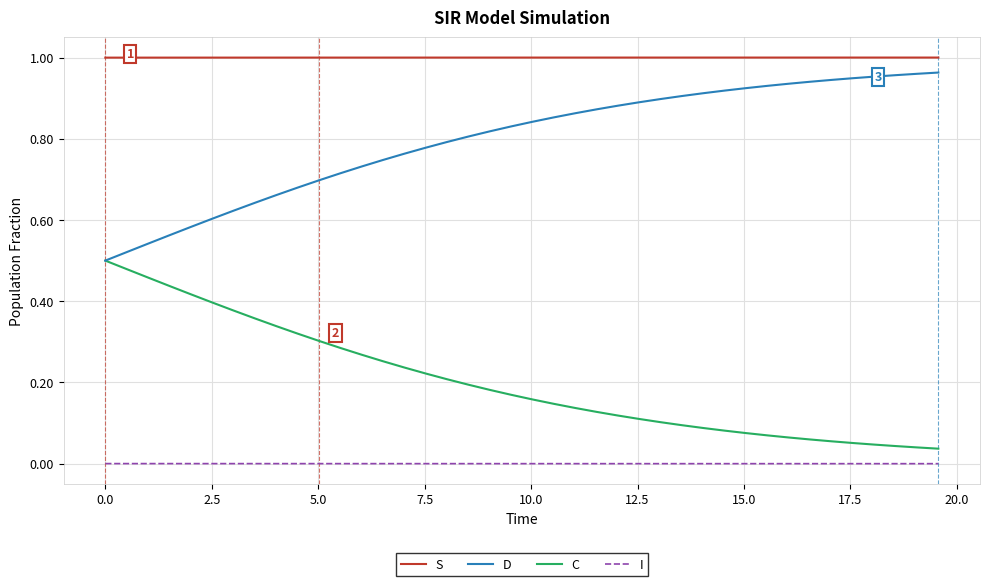

List the series in order of their overall mean, highest first.

S, D, C, I